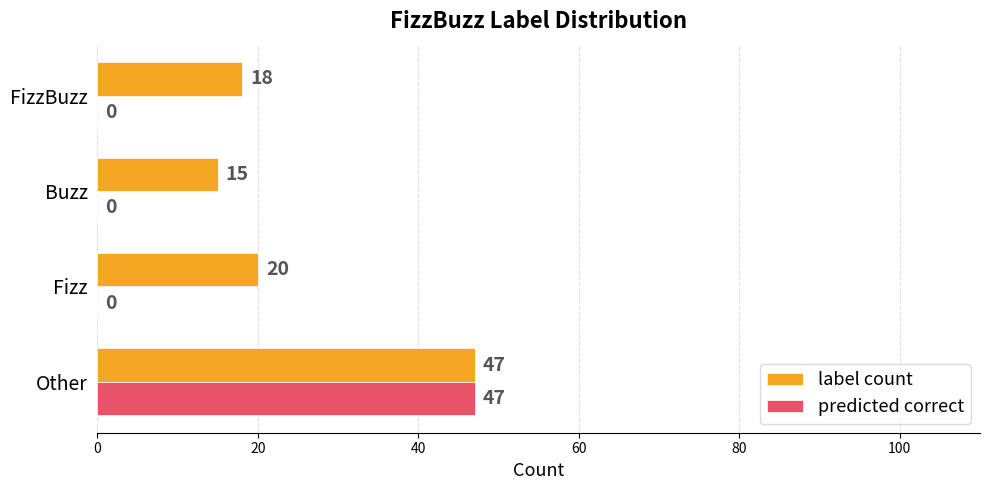

What is the sum of the label count values at FizzBuzz and Buzz?

33